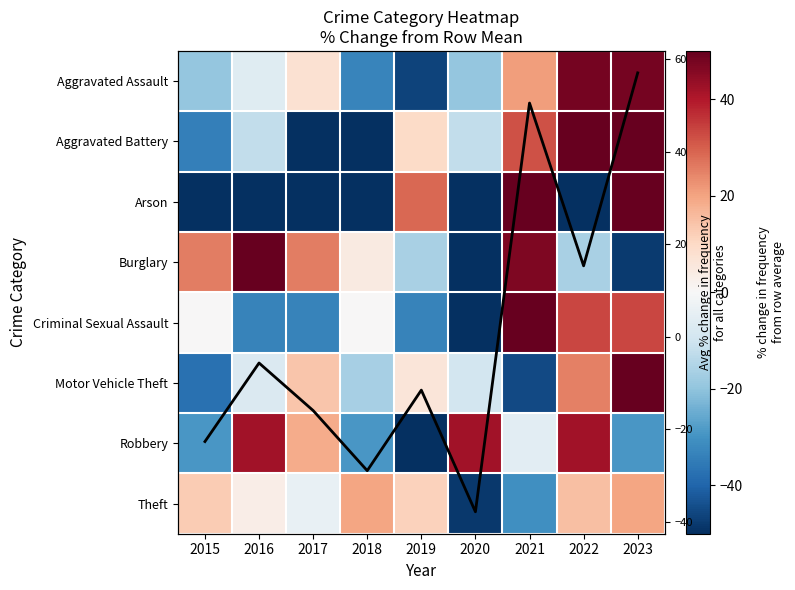

At 2016, list the series in order from smallest to largest.

Arson, Criminal Sexual Assault, Aggravated Battery, Motor Vehicle Theft, Aggravated Assault, Avg % change across categories, Theft, Robbery, Burglary